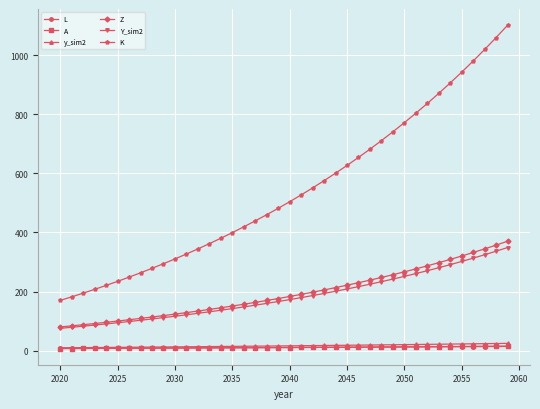

Which series has the largest total across all categories?

K